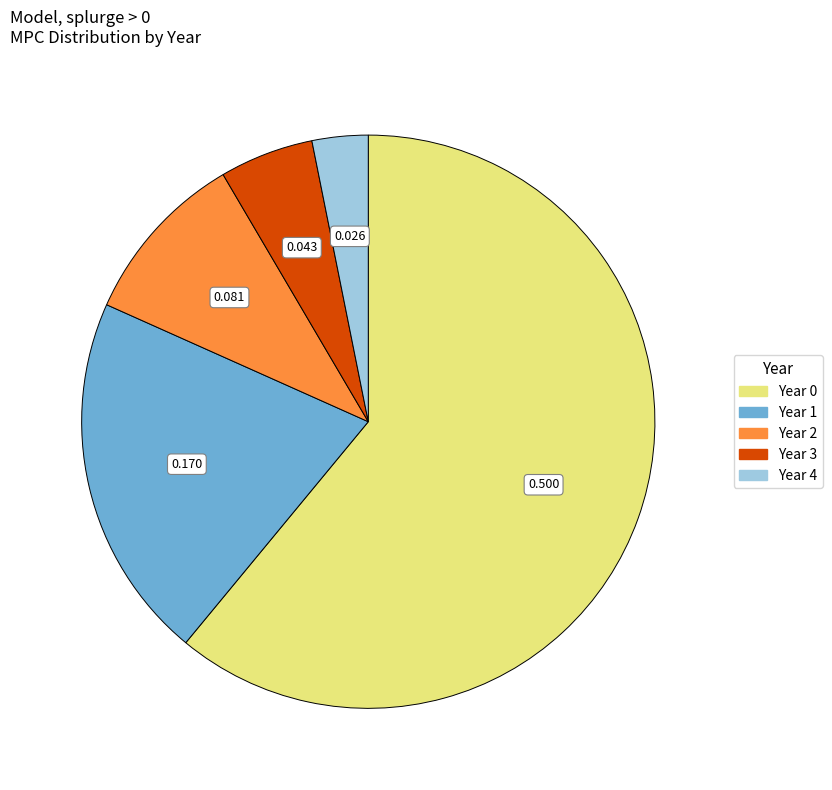

Do Year 0 and Year 3 together represent more than half of the pie?

Yes